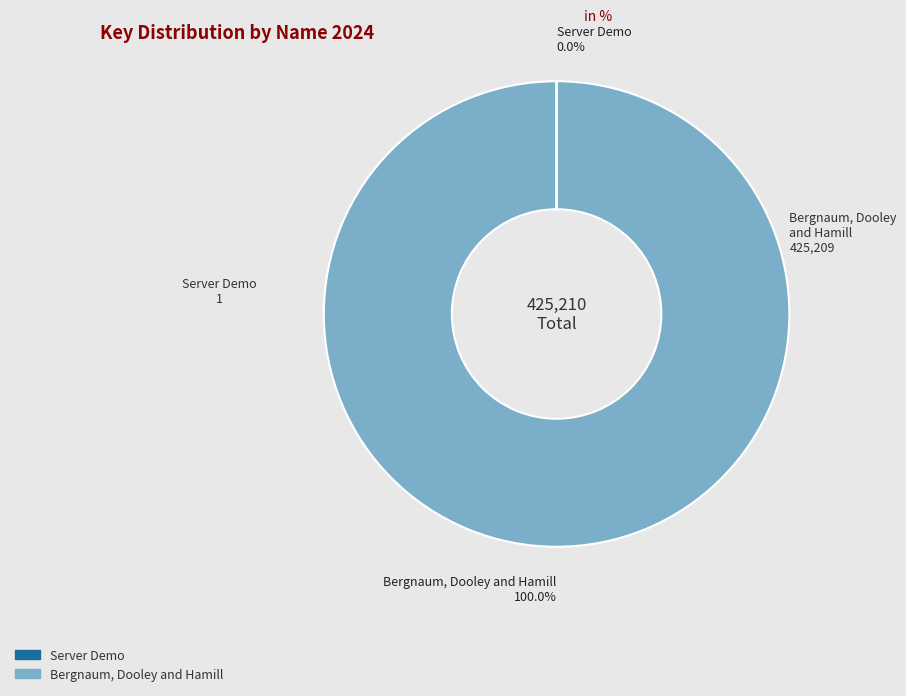

Does any single category account for the majority?

Yes